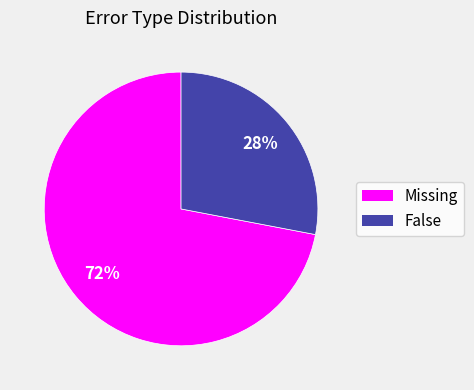

What is the smallest slice in the pie chart?

False